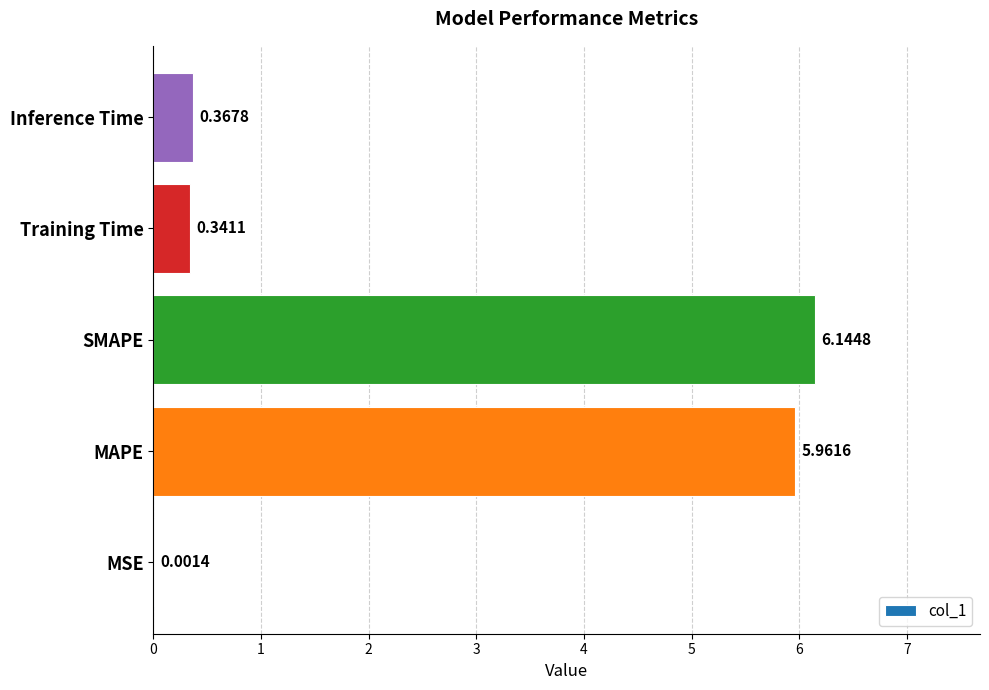

What is the sum of all values?

12.8